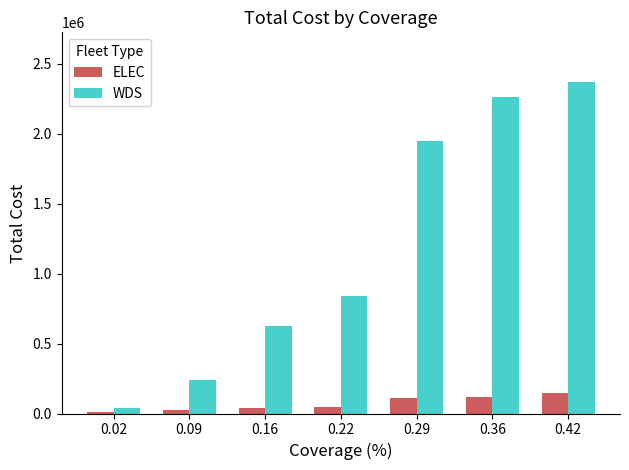

What is the difference between the ELEC values at 0.36 and 0.22?

72114.6